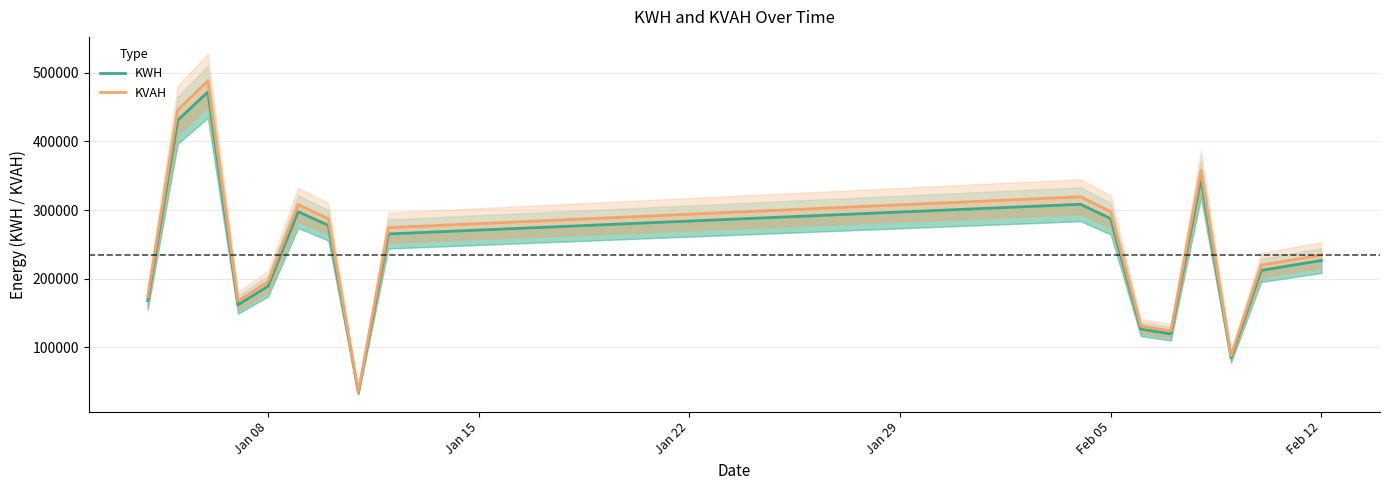

What are all the series names shown in the legend?

KWH, KVAH